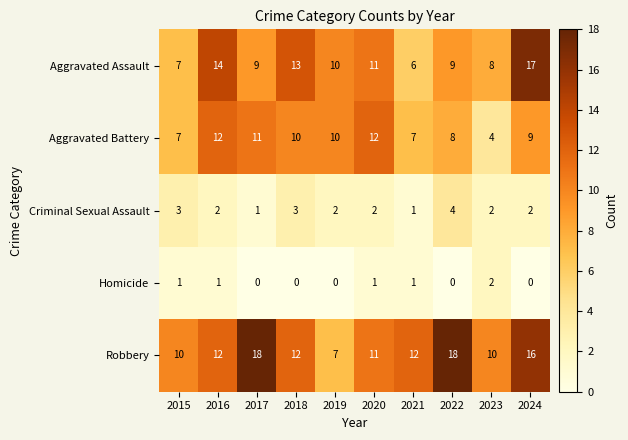

What is the maximum value shown in the chart?

18